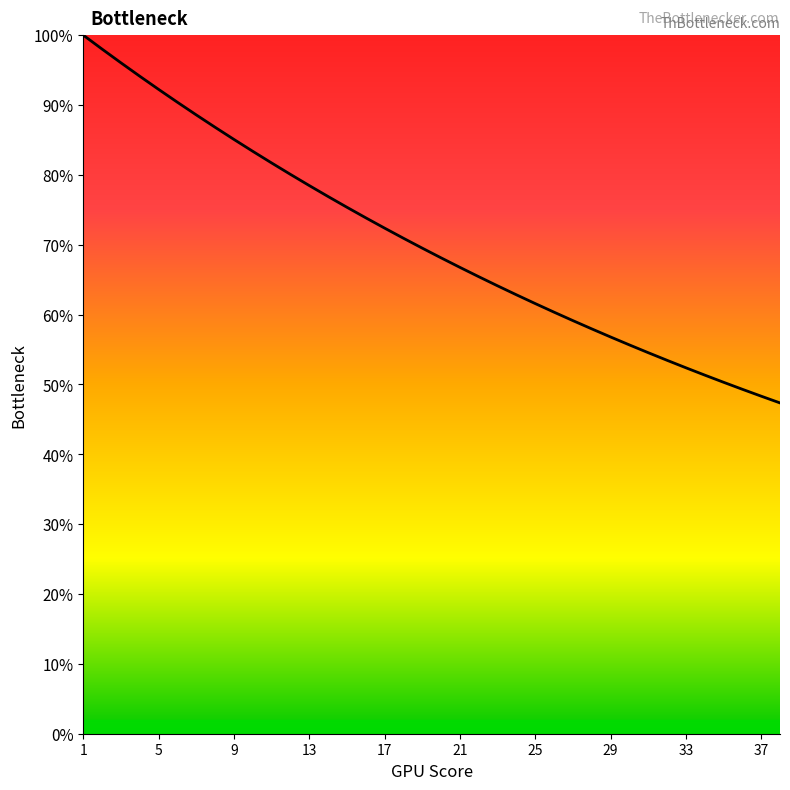

Does the chart display data point markers on the line(s)?

No